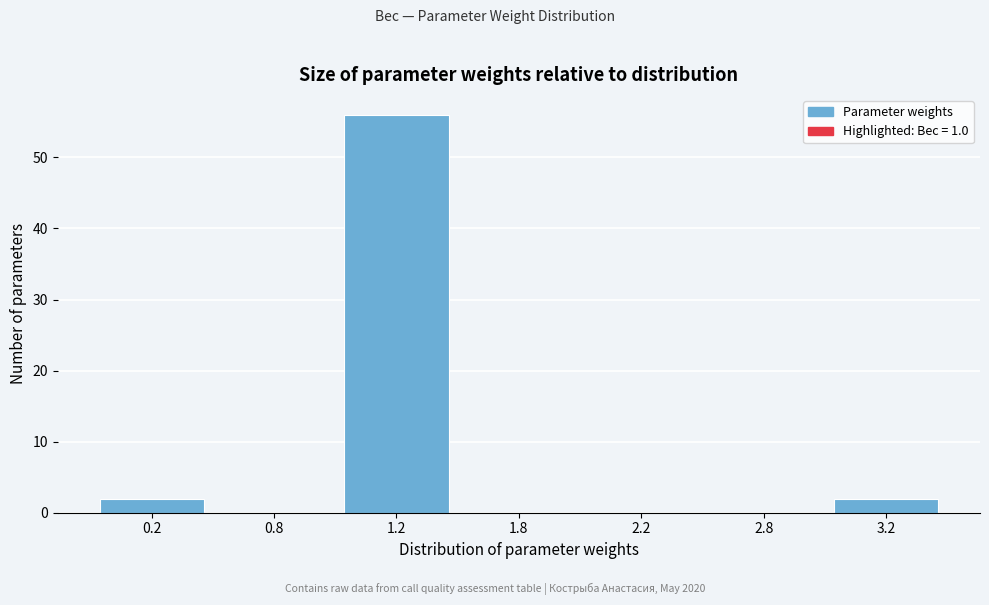

Reading right to left, what are all the values shown in this chart?

3.2=2	2.8=0	2.2=0	1.8=0	1.2=56	0.8=0	0.2=2